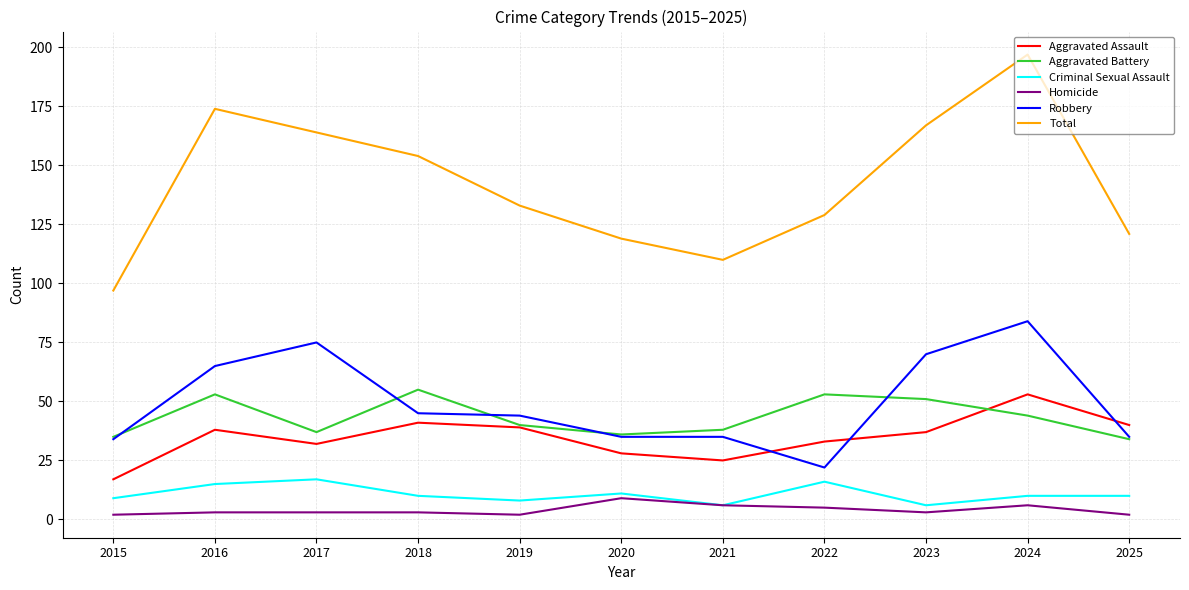

Does the chart display data point markers on the line(s)?

No